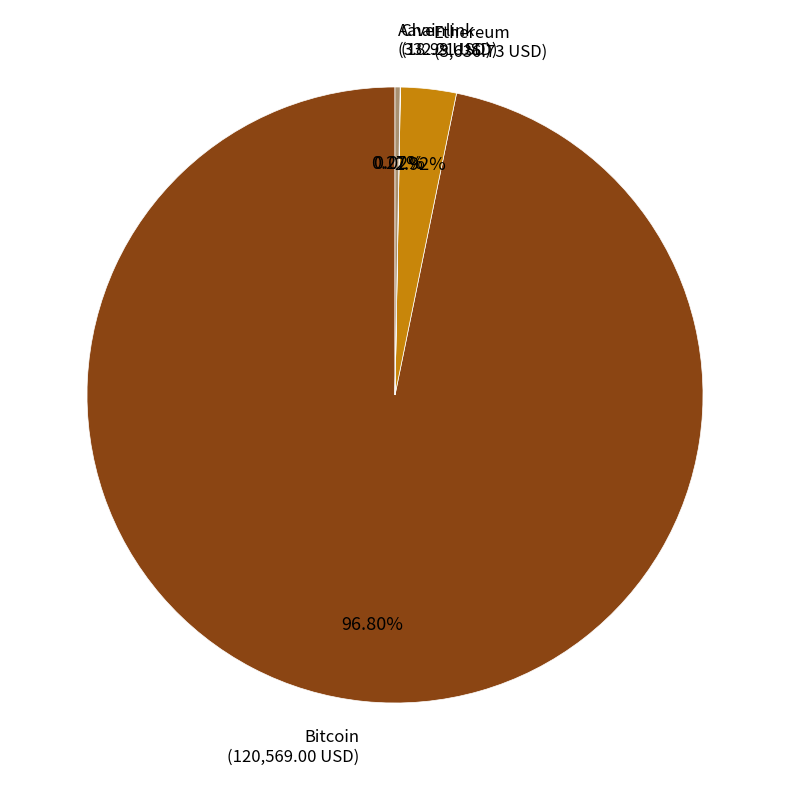

Is there a majority slice in this chart?

Yes